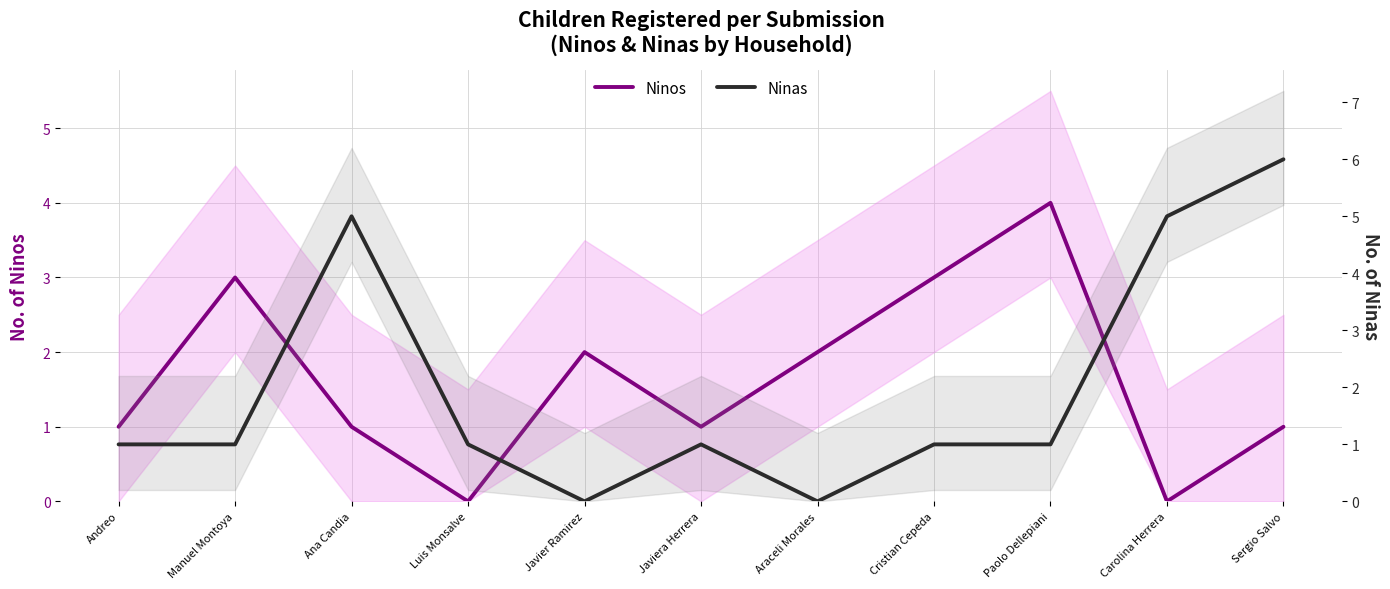

Reading left to right, what are all the values shown in this chart?

Ninos: Andreo=1	Manuel Montoya=3	Ana Candia=1	Luis Monsalve=0	Javier Ramirez=2	Javiera Herrera=1	Araceli Morales=2	Cristian Cepeda=3	Paolo Dellepiani=4	Carolina Herrera=0	Sergio Salvo=1
Ninas: Andreo=1	Manuel Montoya=1	Ana Candia=5	Luis Monsalve=1	Javier Ramirez=0	Javiera Herrera=1	Araceli Morales=0	Cristian Cepeda=1	Paolo Dellepiani=1	Carolina Herrera=5	Sergio Salvo=6